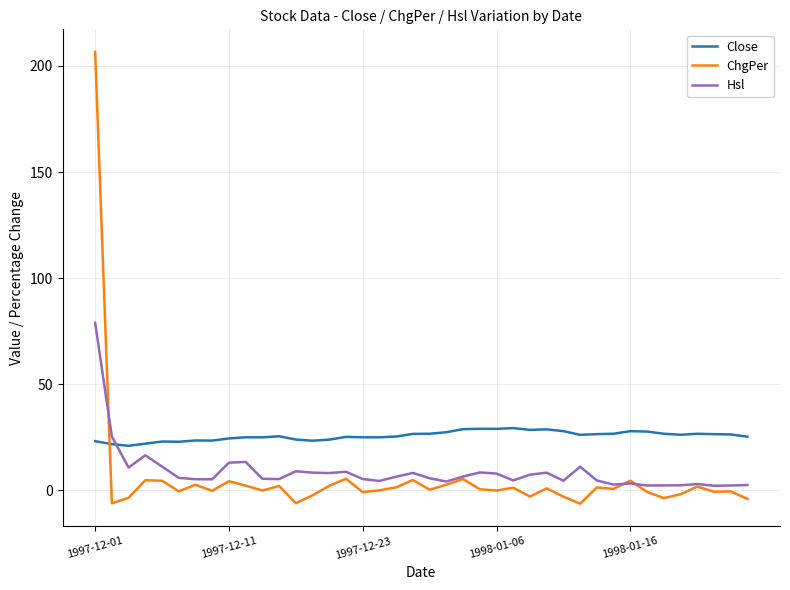

Which series has the widest spread of values?

ChgPer